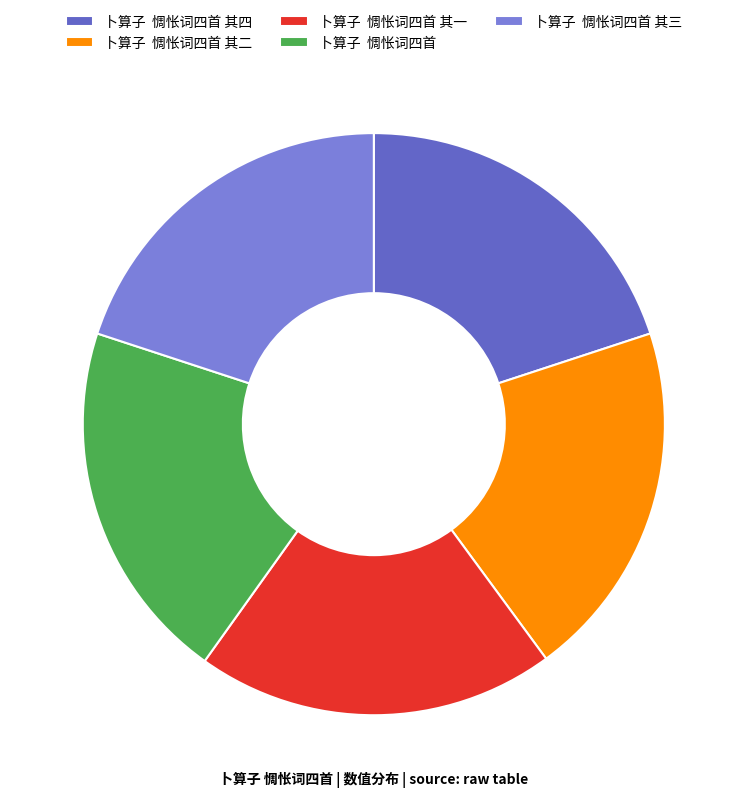

How many segments does this pie chart have?

5